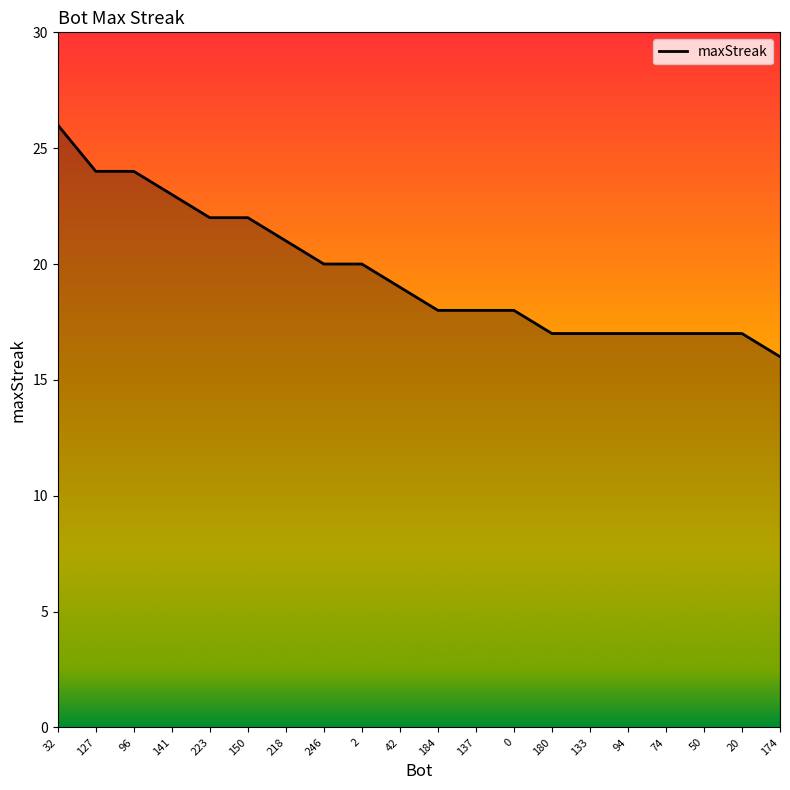

What is the difference between the maximum and second lowest values?

9